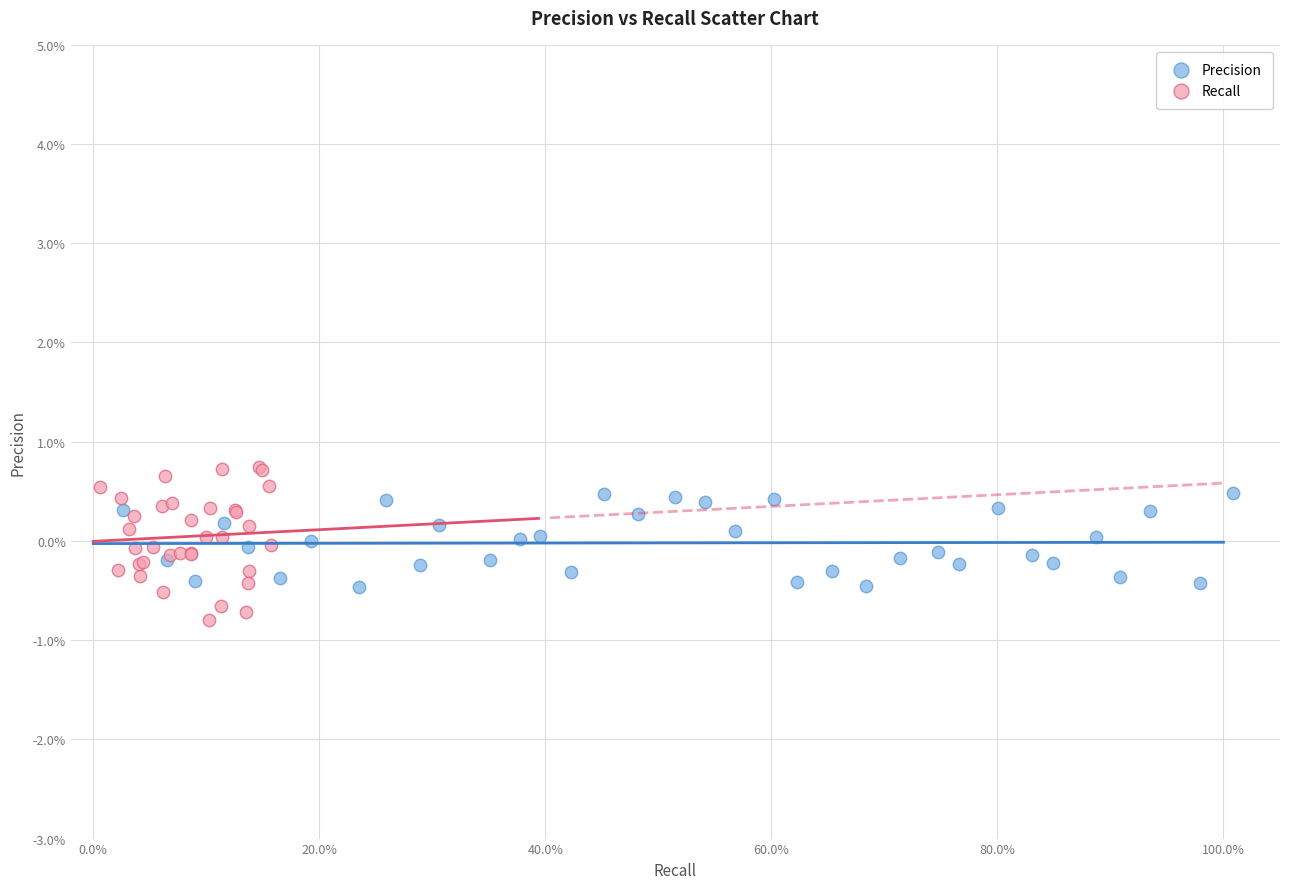

Which series reaches the minimum Y coordinate?

Recall